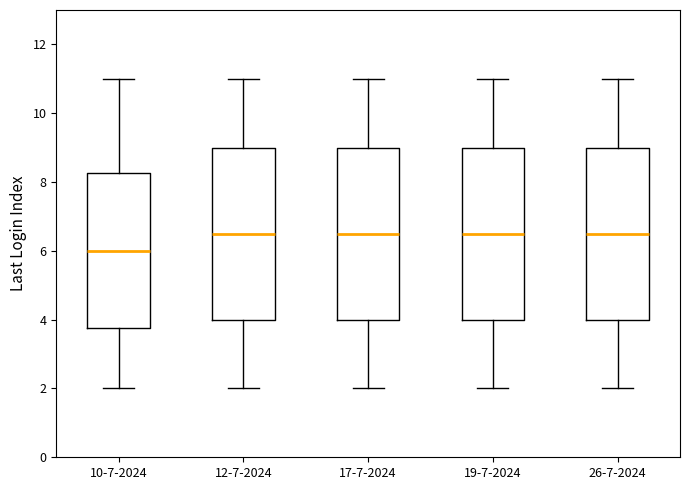

Reading left to right, read every box against the y-axis: the position of its median line, the range the box covers, and the ends of its whiskers. The values are not printed on the chart, so give them approximately, as read against the axis.

10-7-2024: median 6.0, box 3.8 to 8.2, whiskers 2.0 to 11.0
12-7-2024: median 6.6, box 4.0 to 9.0, whiskers 2.0 to 11.0
17-7-2024: median 6.6, box 4.0 to 9.0, whiskers 2.0 to 11.0
19-7-2024: median 6.6, box 4.0 to 9.0, whiskers 2.0 to 11.0
26-7-2024: median 6.6, box 4.0 to 9.0, whiskers 2.0 to 11.0